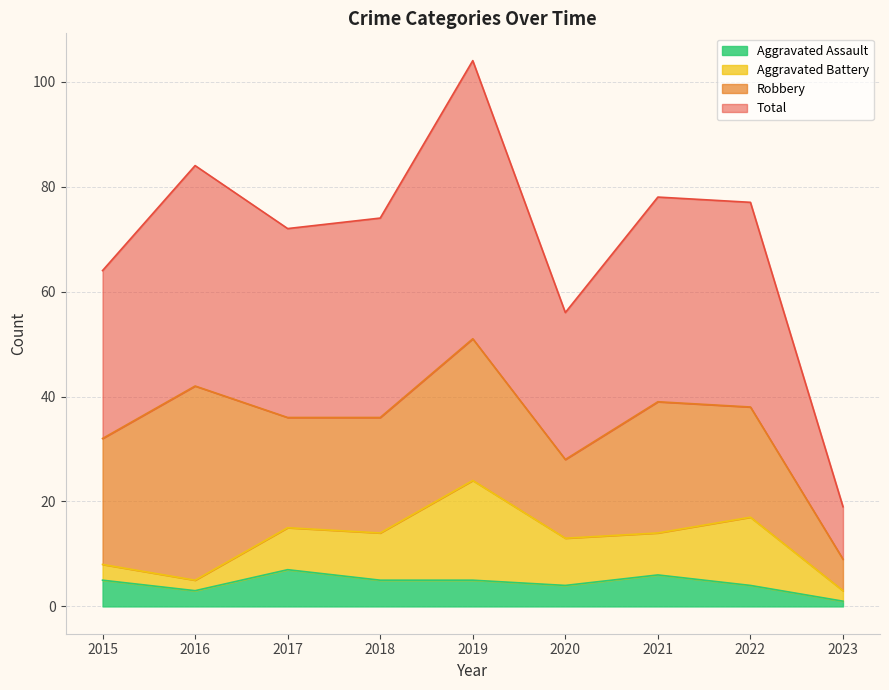

Is it true that Total equals 130 at 2018?

False